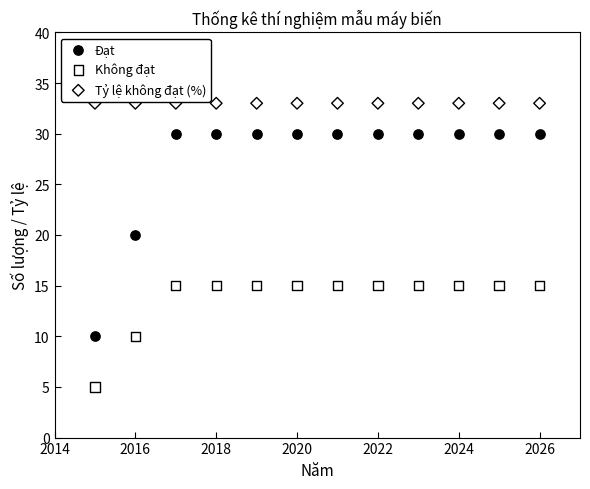

Which series contains the highest Y value?

Tỷ lệ không đạt (%)